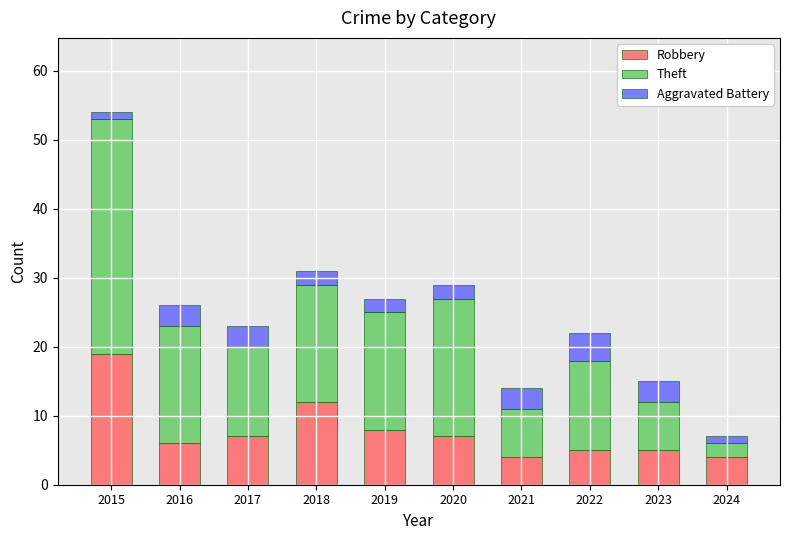

What is the maximum value for Robbery?

19